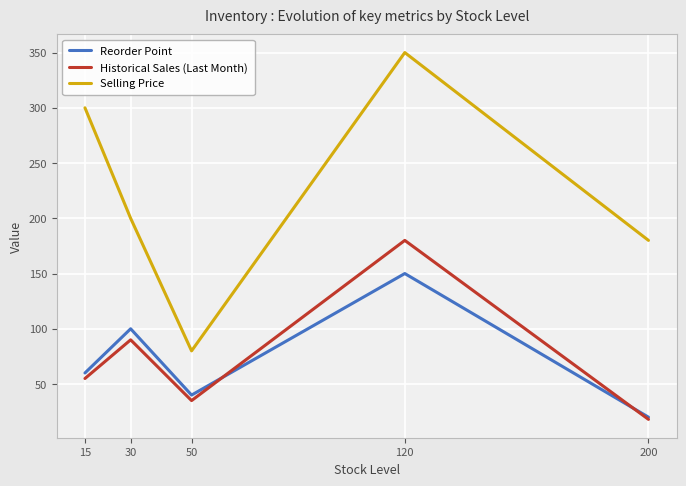

How many interior local peaks does the Selling Price series have?

1